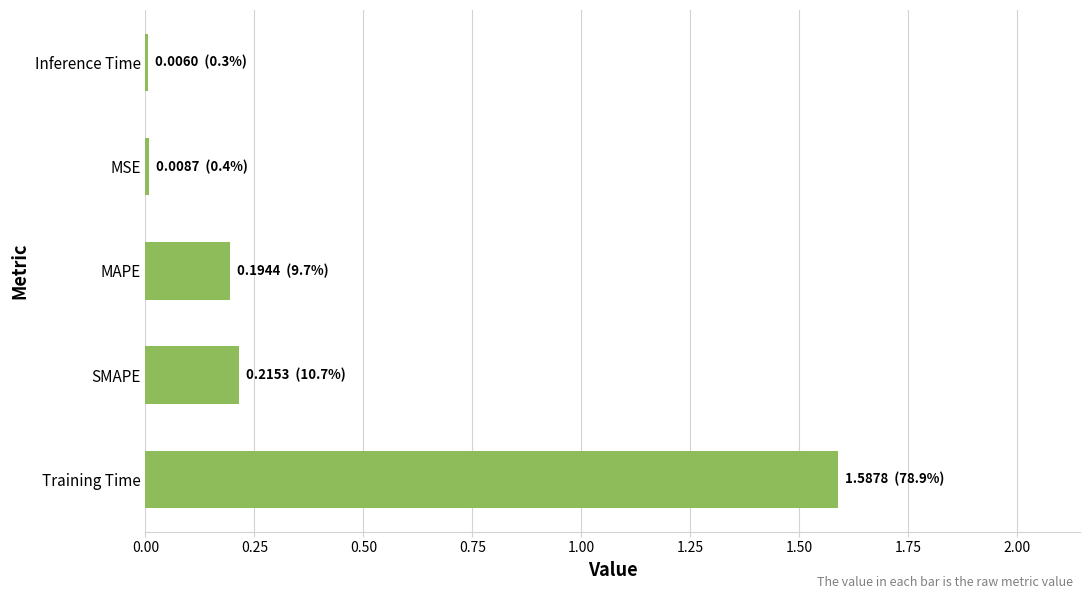

What is the sum of the values at Training Time and MAPE?

1.8